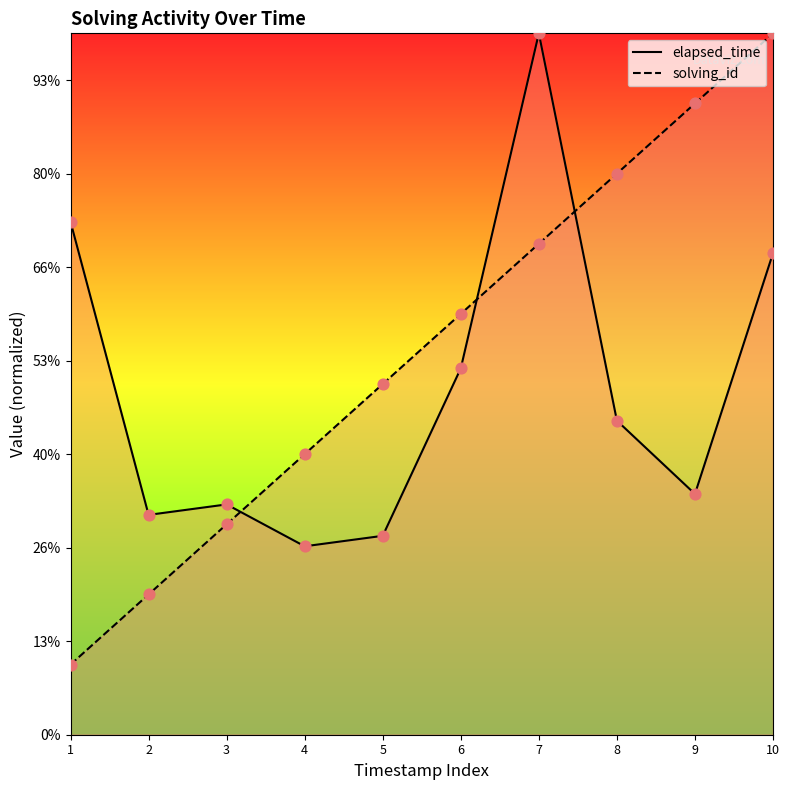

Which series reaches the maximum Y coordinate?

solving_id